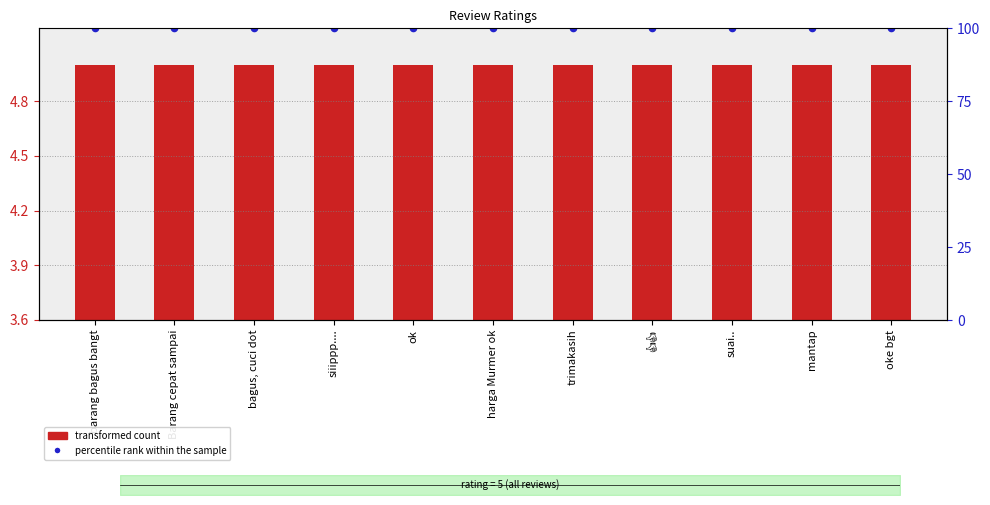

At how many categories does at least one series exceed 2?

11